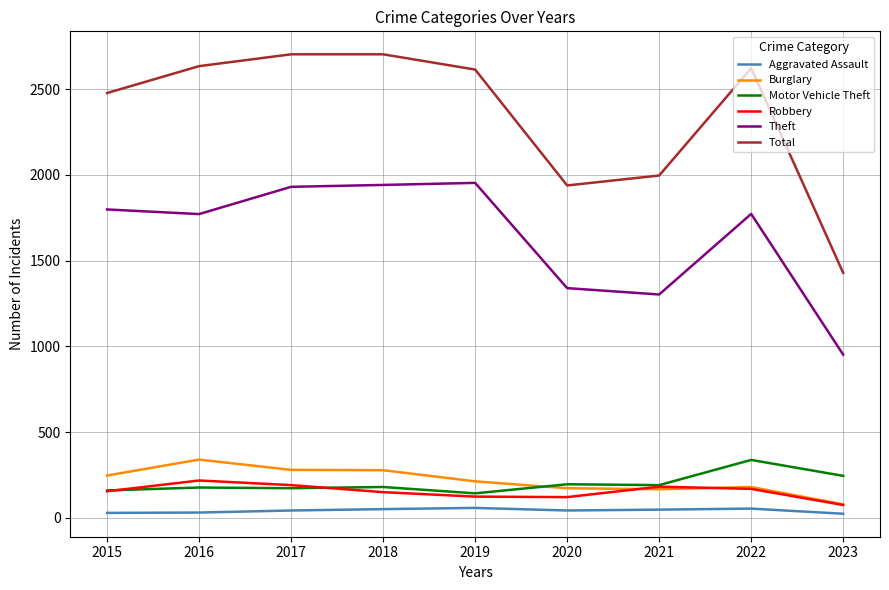

Which series has the widest spread of values?

Total